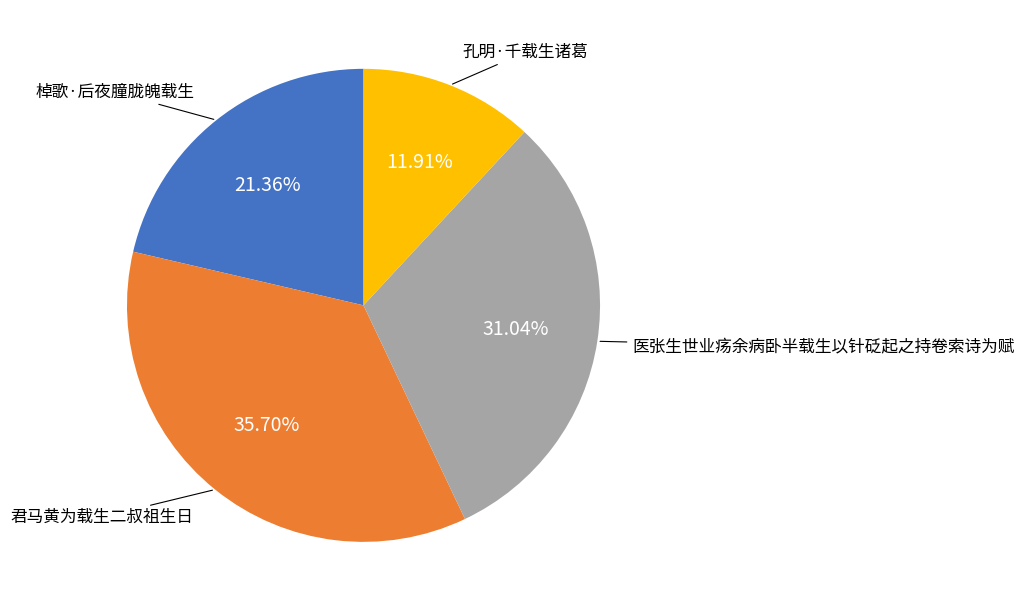

Is there any slice that represents more than half of the pie?

No